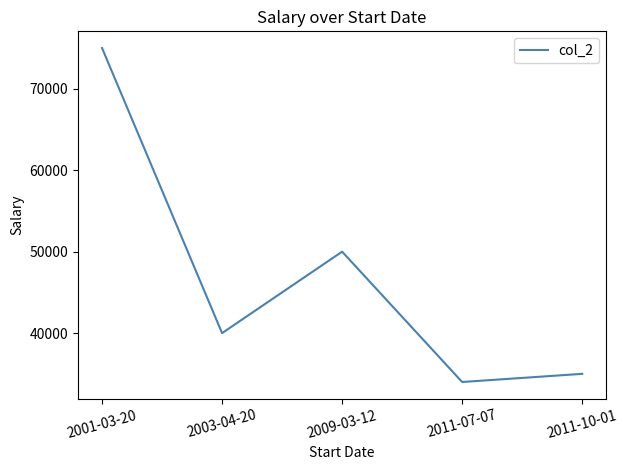

Read the value at 2001-03-20.

75000